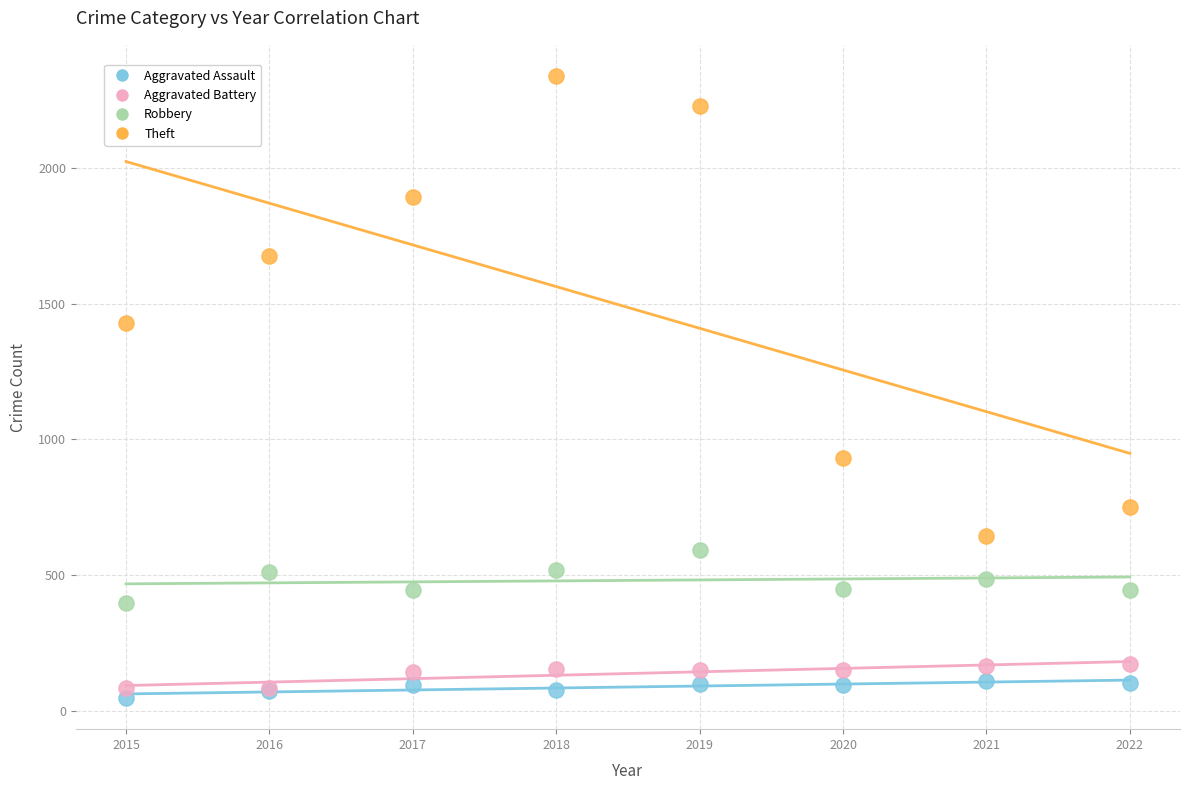

Which series has the widest spread of Y values?

Theft